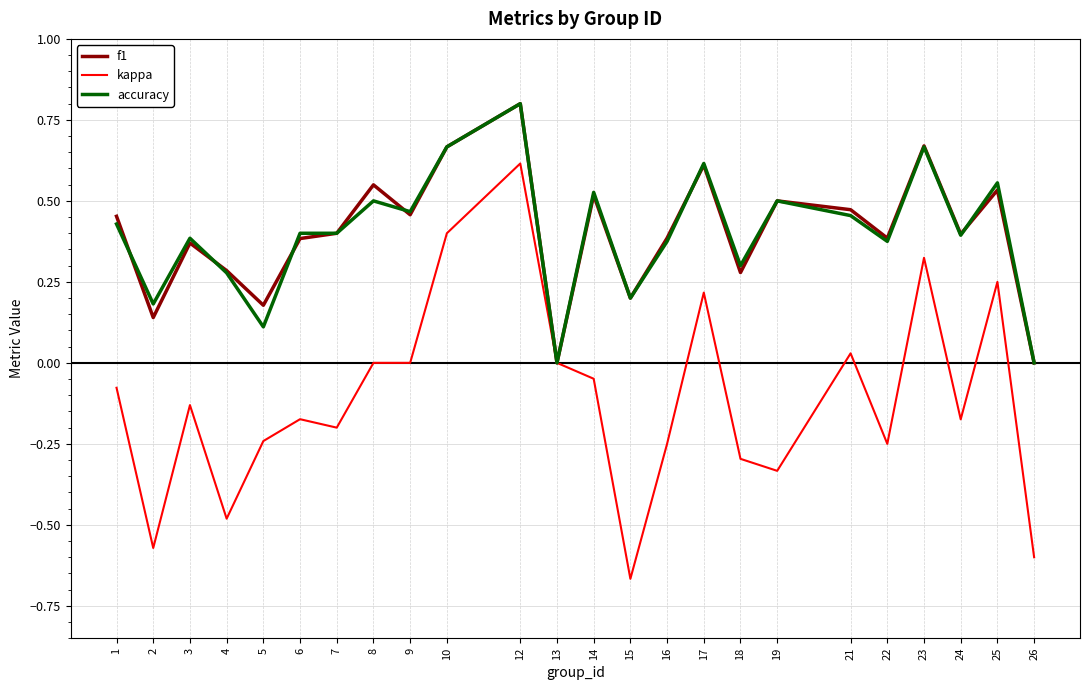

Is the value of accuracy at 24 greater than the value of f1 at 12?

No